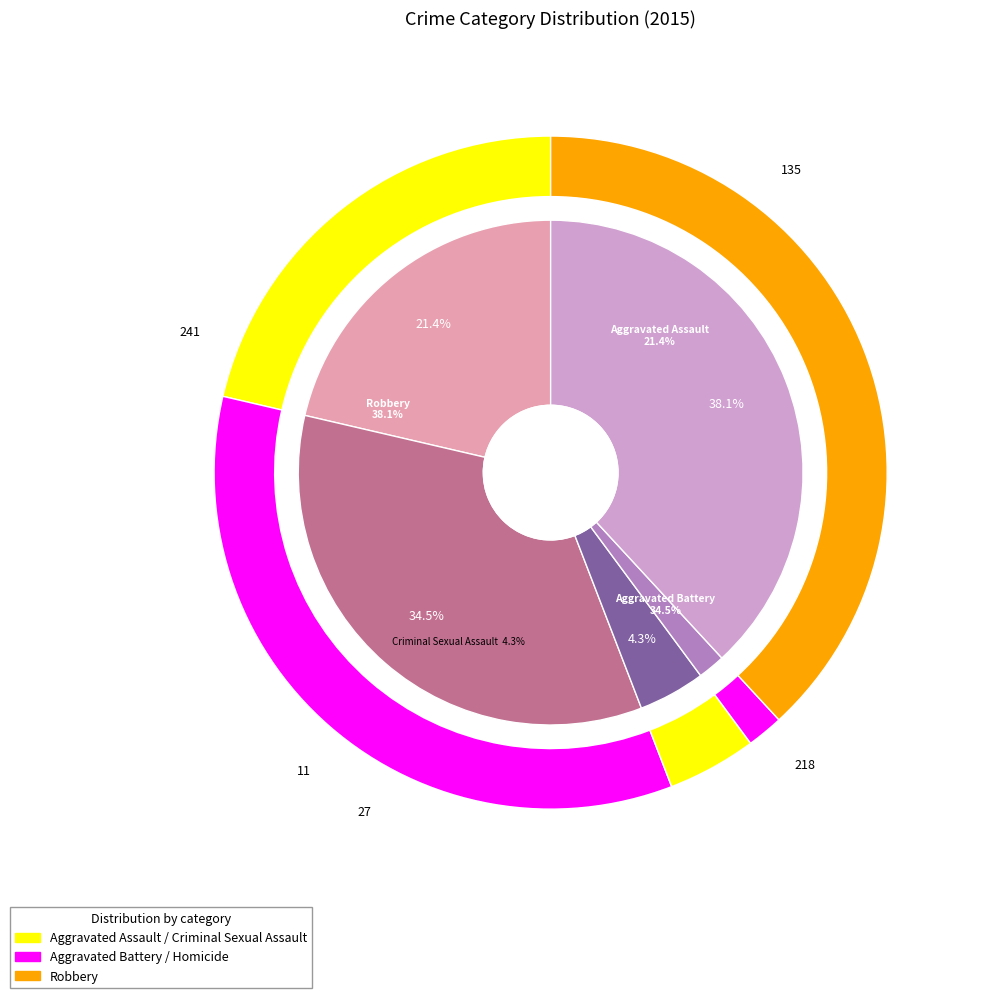

What percentage is the Aggravated Assault slice, to the nearest percent?

21%